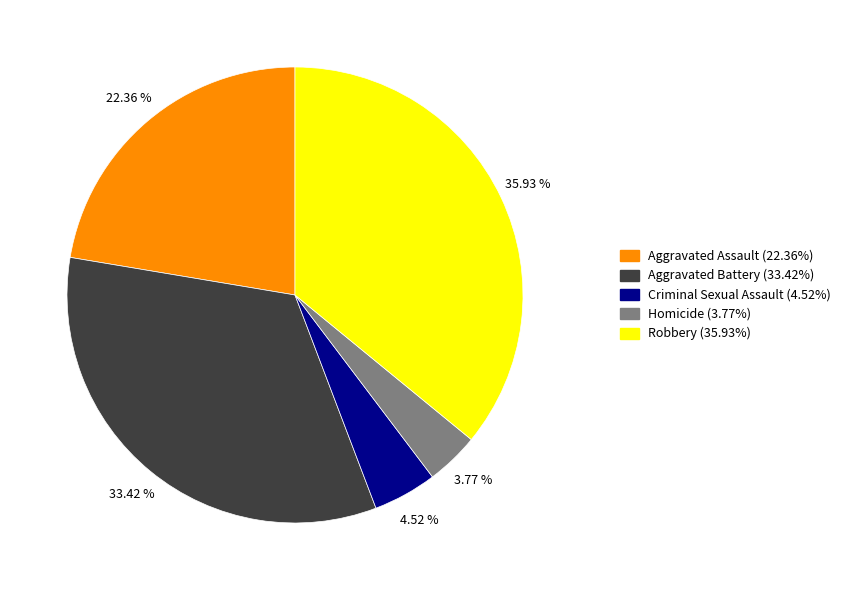

To the nearest percent, what is the difference between the largest and smallest slice percentages?

32%